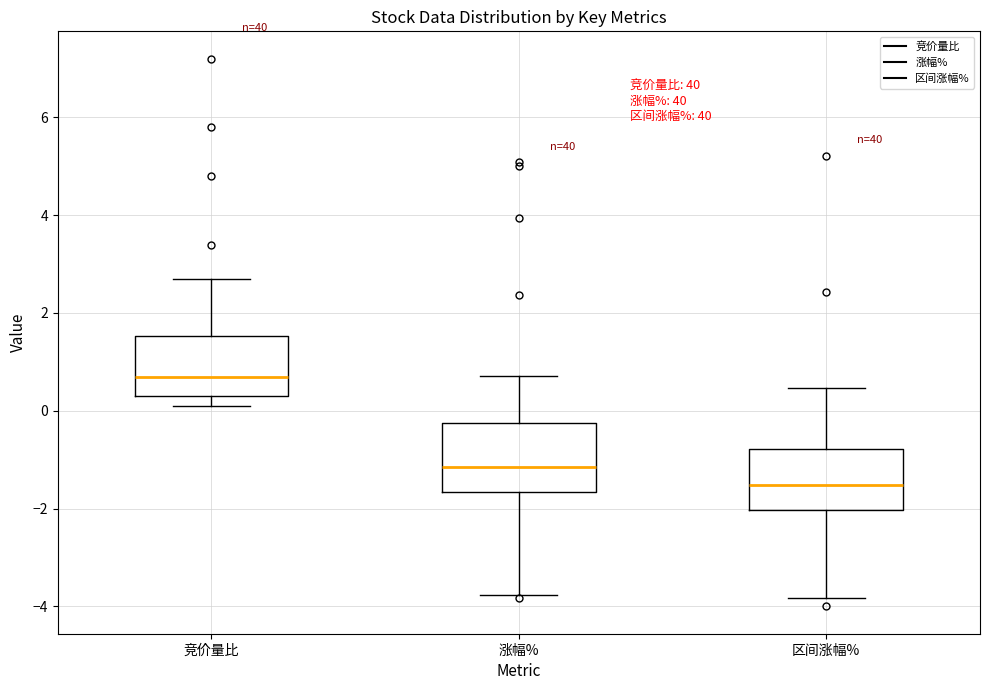

Reading left to right, transcribe this box plot: for each box, give where its median line is, the range the box spans, and where its two whiskers end, as read against the y-axis. The values are not printed on the chart, so give them approximately, as read against the axis.

竞价量比: median 0.8, box 0.4 to 1.6, whiskers 0.2 to 2.8
涨幅%: median -1.2, box -1.6 to -0.2, whiskers -3.8 to 0.8
区间涨幅%: median -1.6, box -2.0 to -0.8, whiskers -3.8 to 0.4